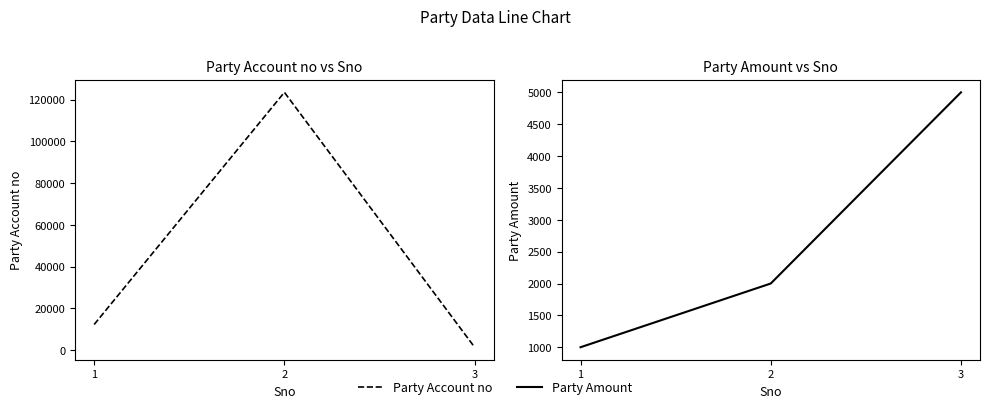

What are all the series names shown in the legend?

Party Account no, Party Amount